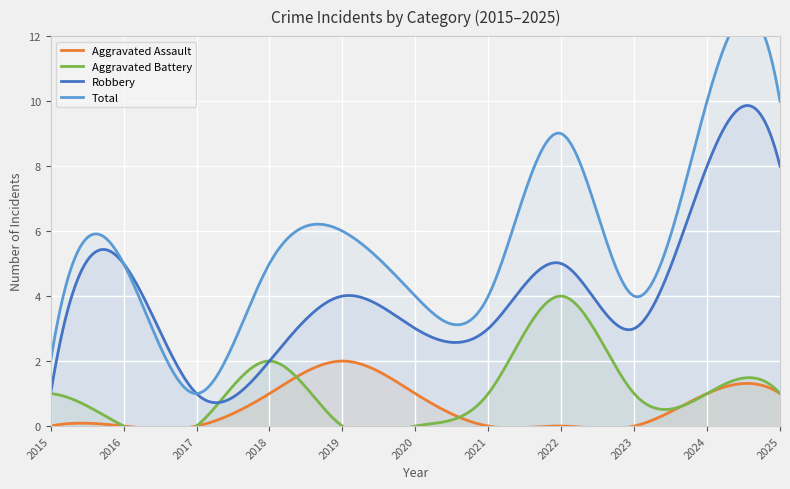

What is the value of the Aggravated Assault point at the 6th from the left?

1